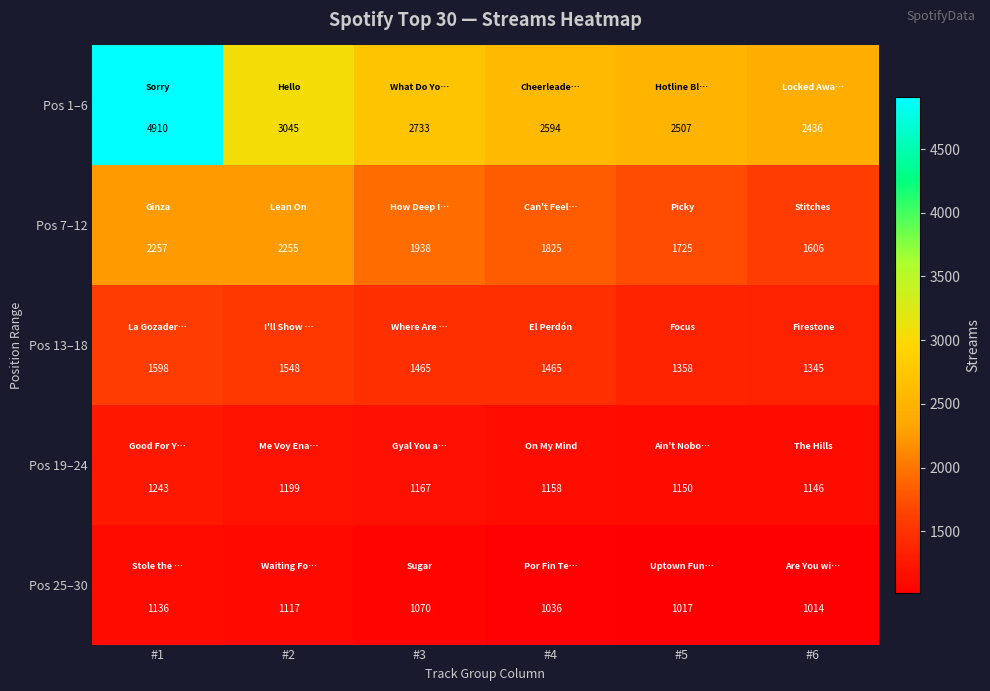

Is it true that Pos 25–30 equals 1017 at #5?

True